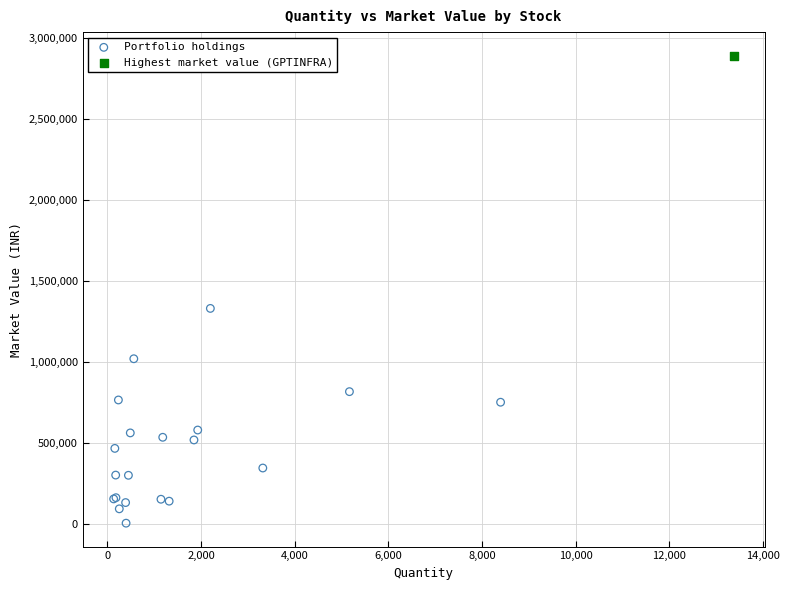

What are all the series names shown in the legend?

Portfolio holdings, Highest market value (GPTINFRA)